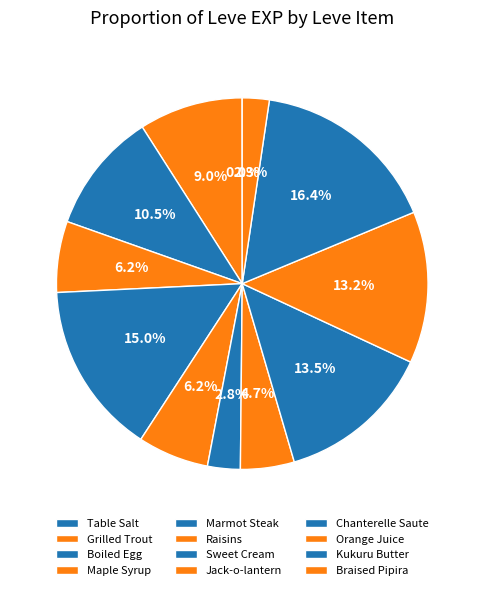

To the nearest percent, what portion does Chanterelle Saute represent?

14%